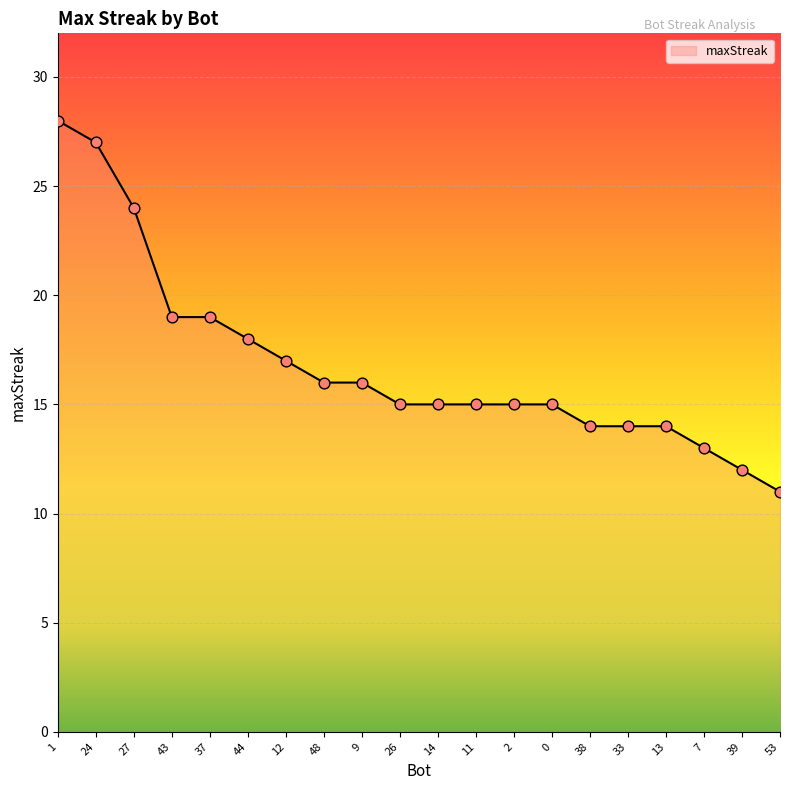

Which has a higher value, 26 or 37?

37